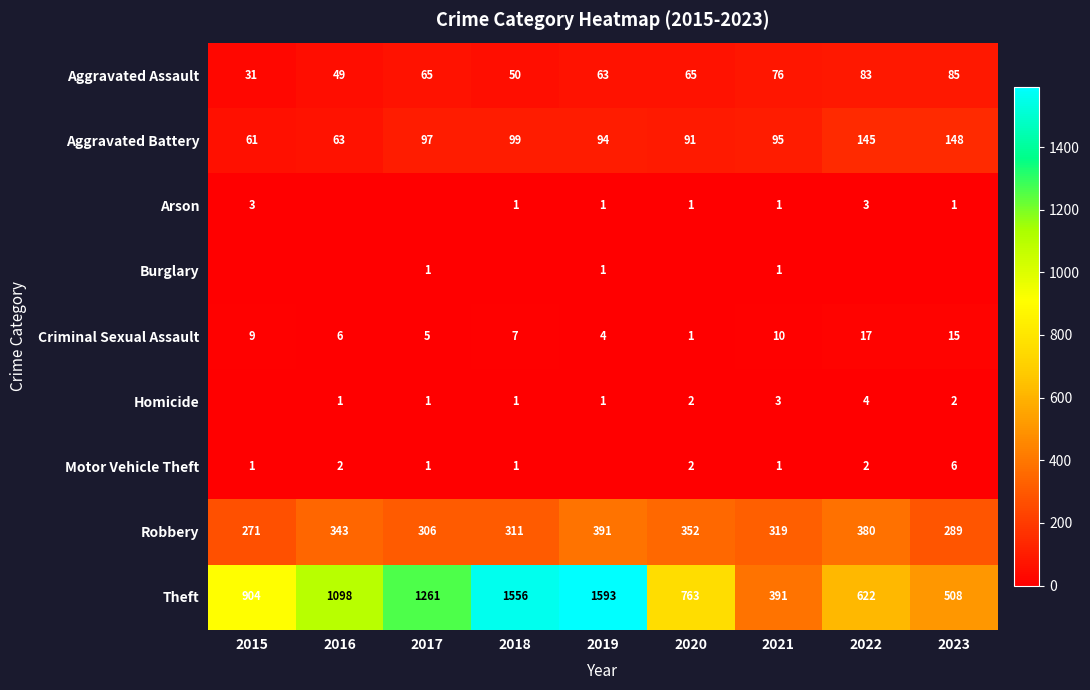

Which has a higher value, 2023 or 2022?

2023